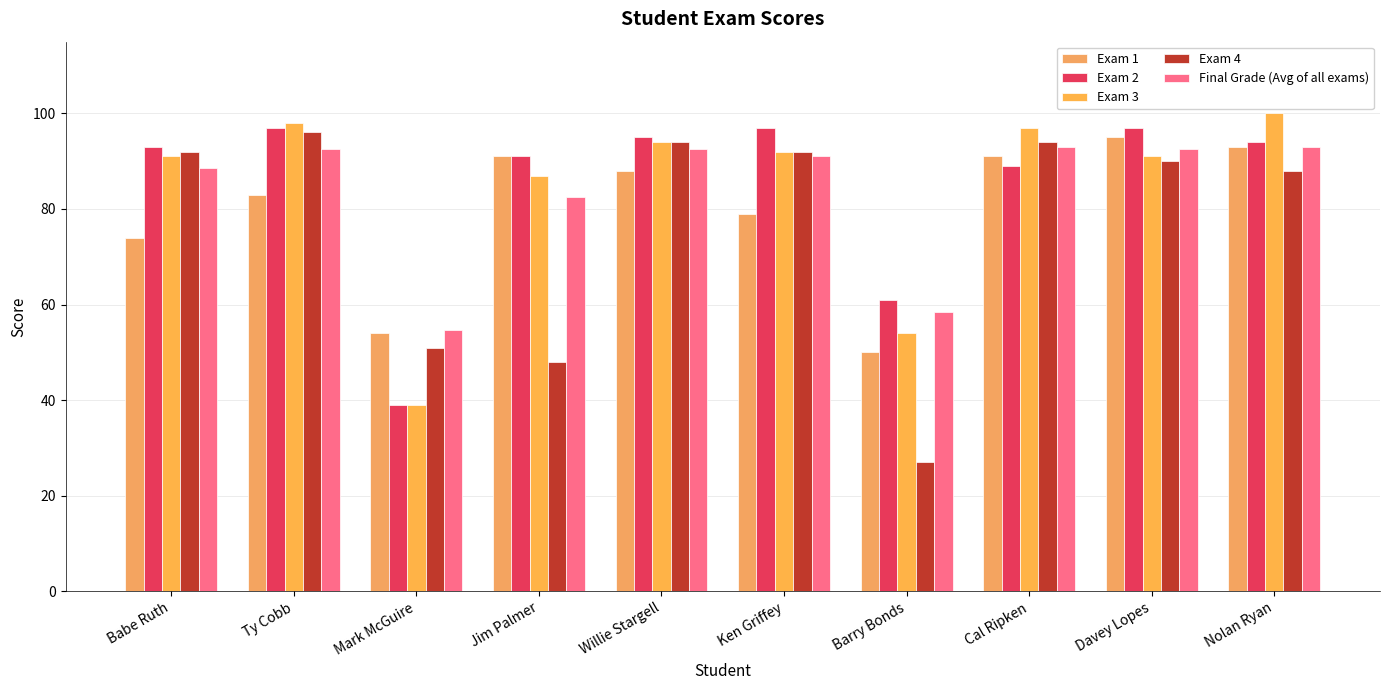

Are the bars grouped side by side (vs. stacked)?

Yes